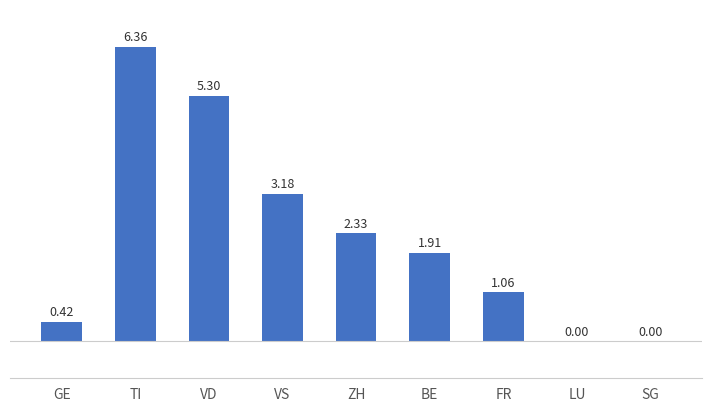

What is the change in value from TI to SG?

-6.4